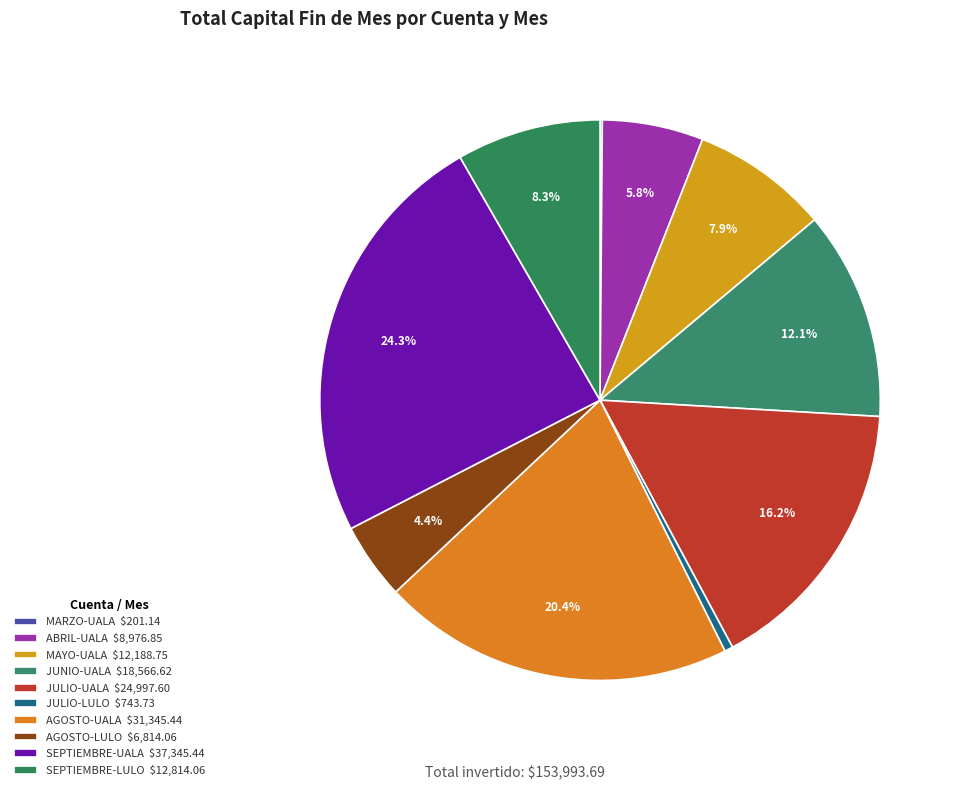

To the nearest percent, what percentage of the pie is JULIO-UALA?

16%